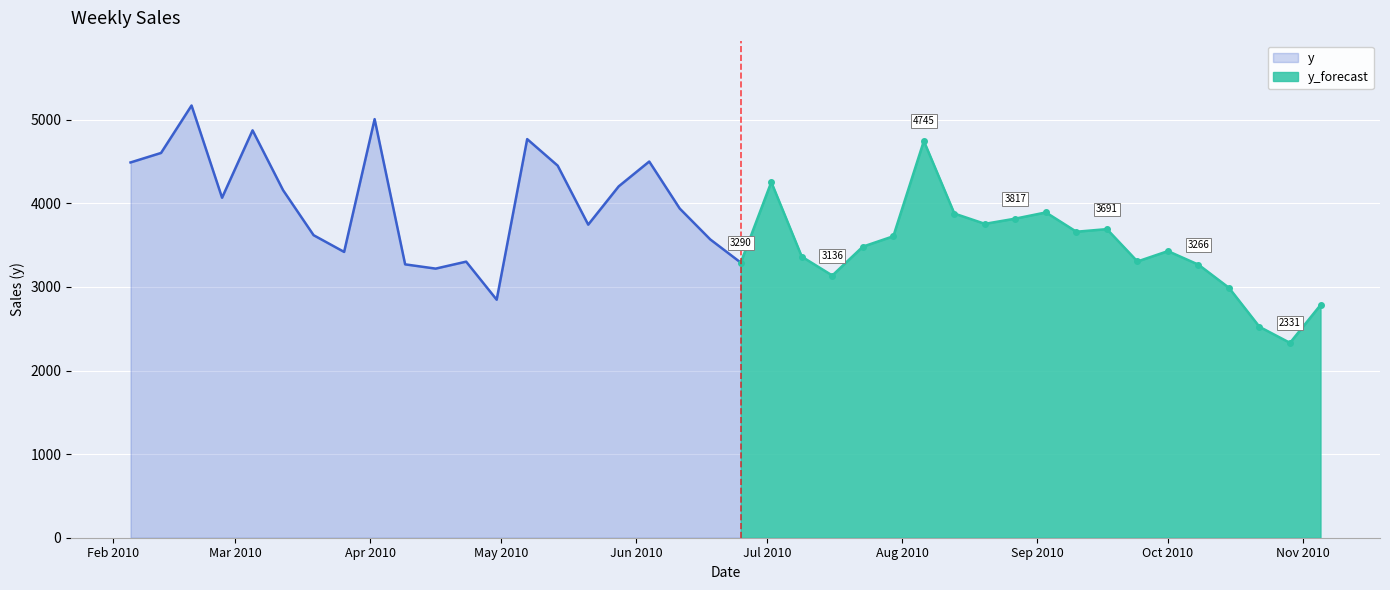

What is the minimum value shown in the chart?

2330.7